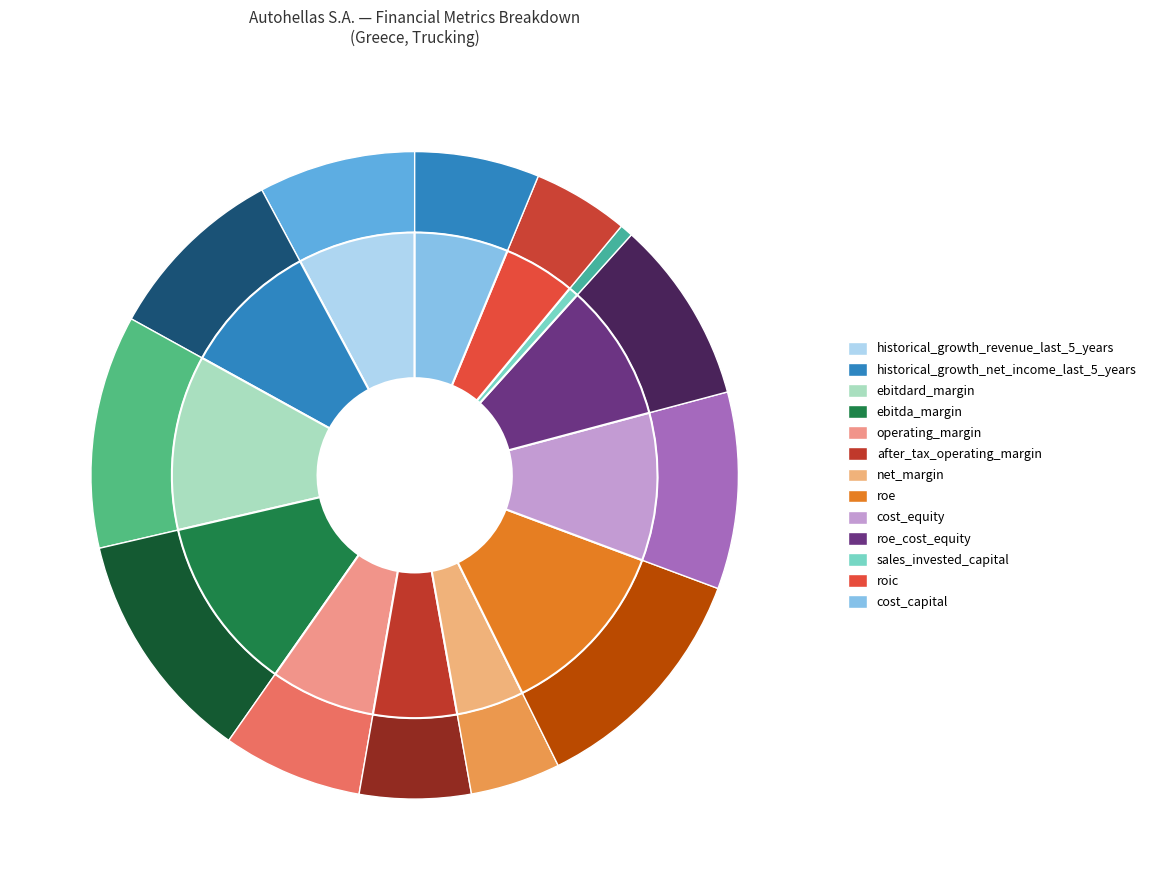

Is there any slice that represents more than half of the pie?

No